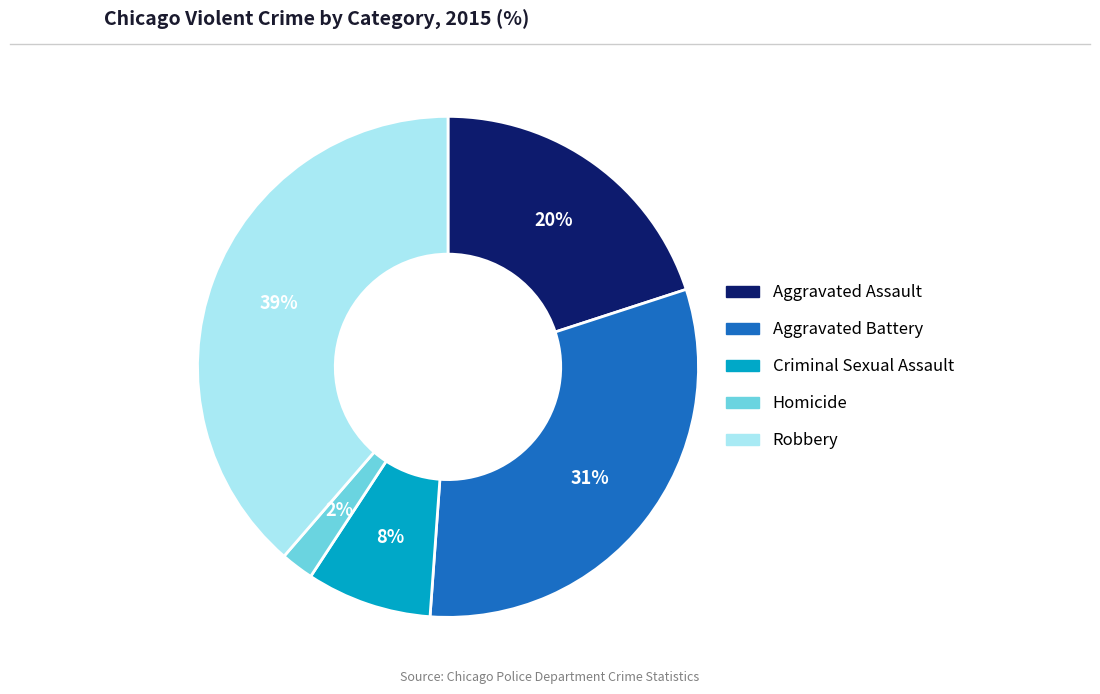

Count the number of slices in the pie.

5